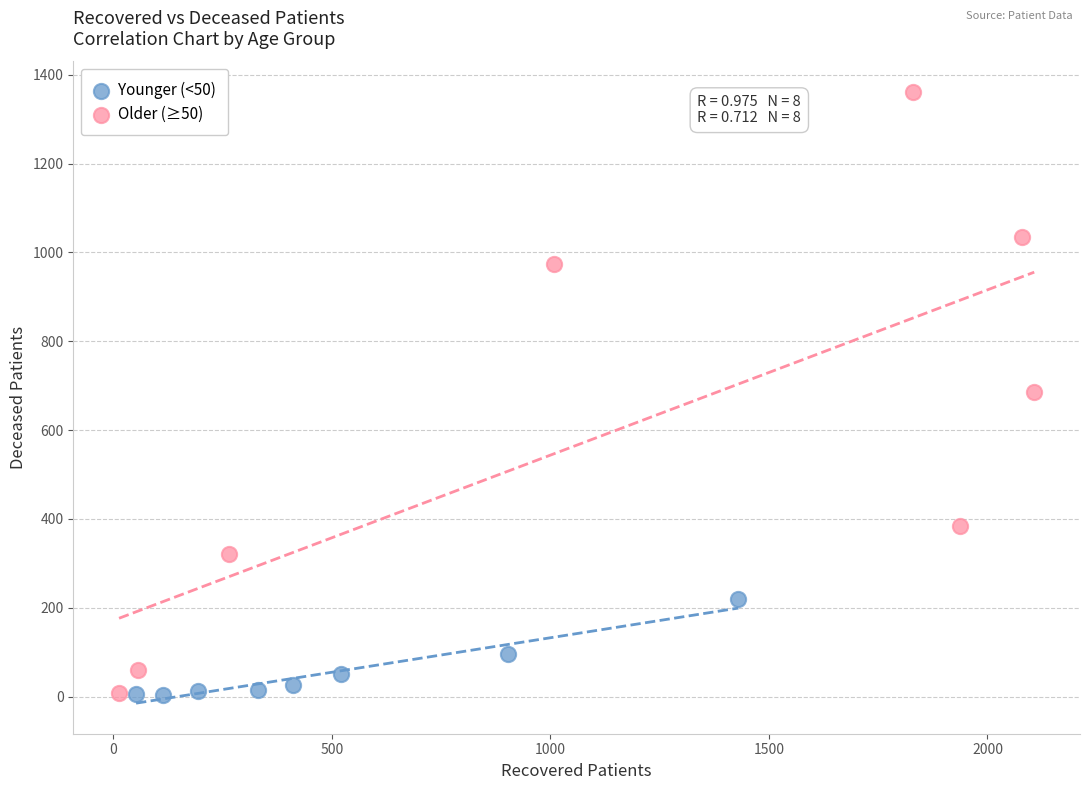

Which series reaches the maximum Y coordinate?

Older (≥50)